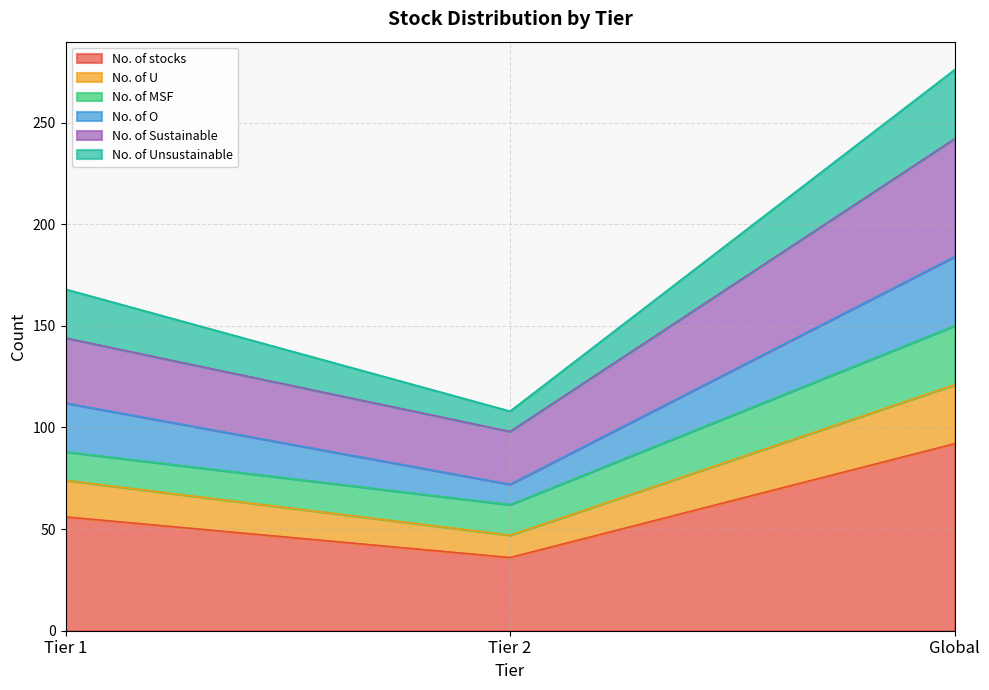

At which label is No. of U closest to 84?

Tier 1